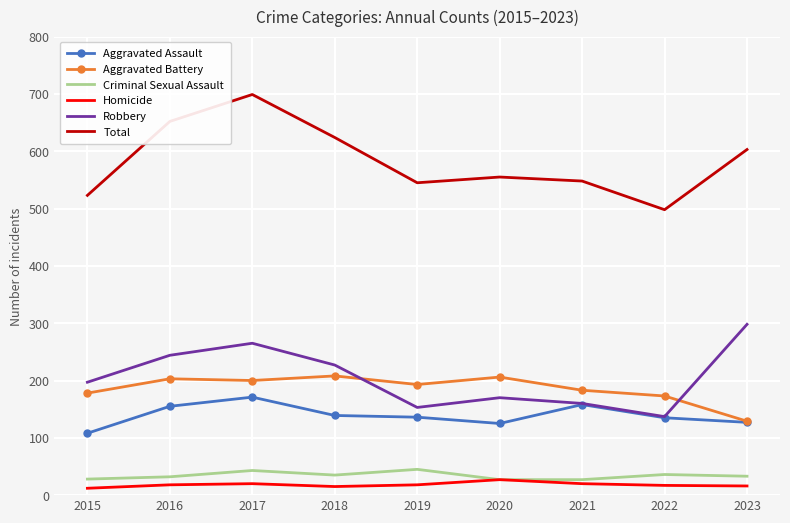

What value does the Criminal Sexual Assault series have at 2023?

33